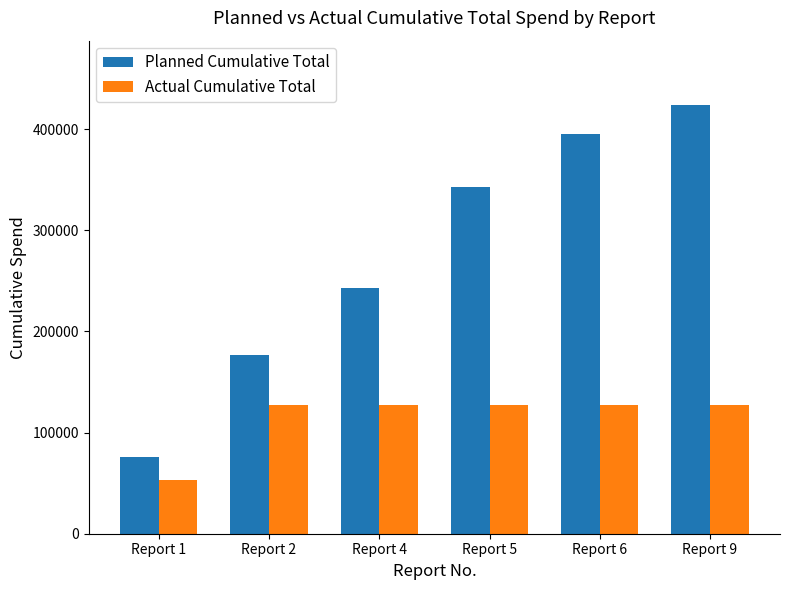

Reading left to right, list all the values displayed in this chart.

Planned Cumulative Total: Report 1=76000	Report 2=177000	Report 4=243000	Report 5=343000	Report 6=395000	Report 9=424000
Actual Cumulative Total: Report 1=53000	Report 2=127679	Report 4=127679	Report 5=127679	Report 6=127679	Report 9=127679